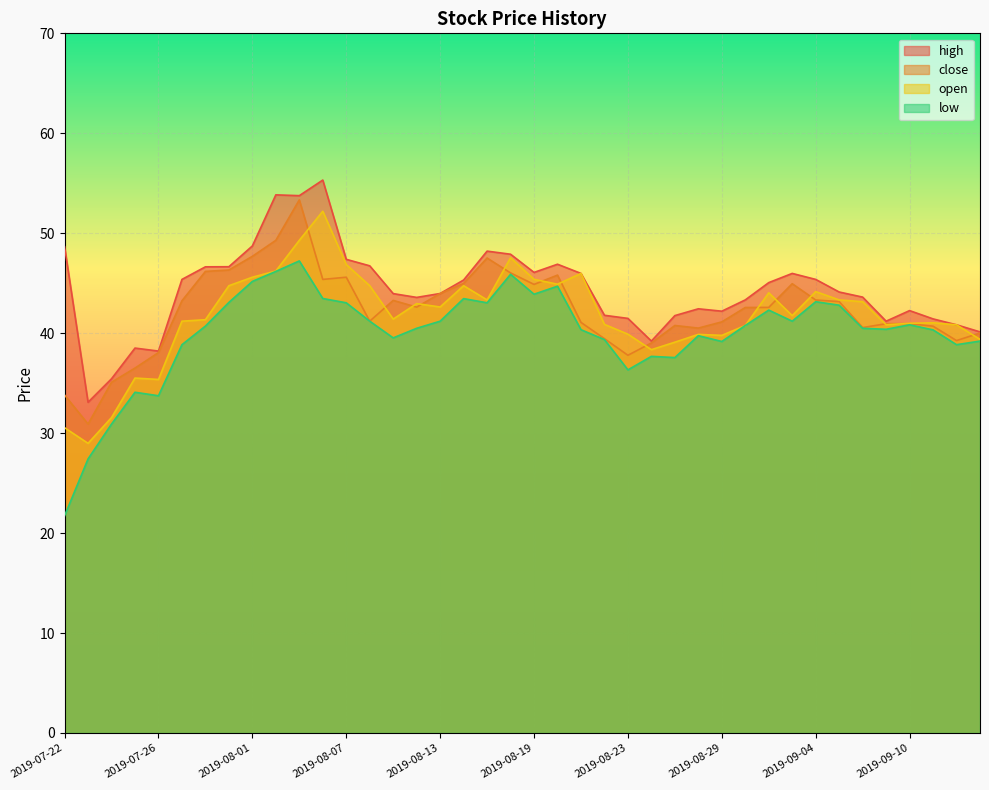

What is the spread (max minus min) of values at 2019-09-06?

3.1